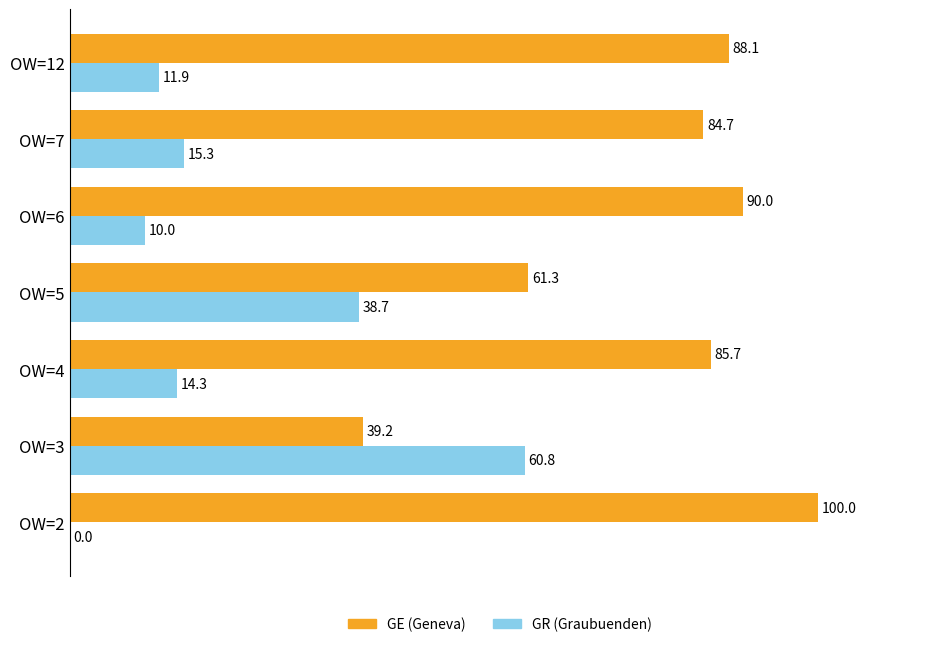

True or false: GE (Geneva) has a value of 145.2 at OW=6.

False